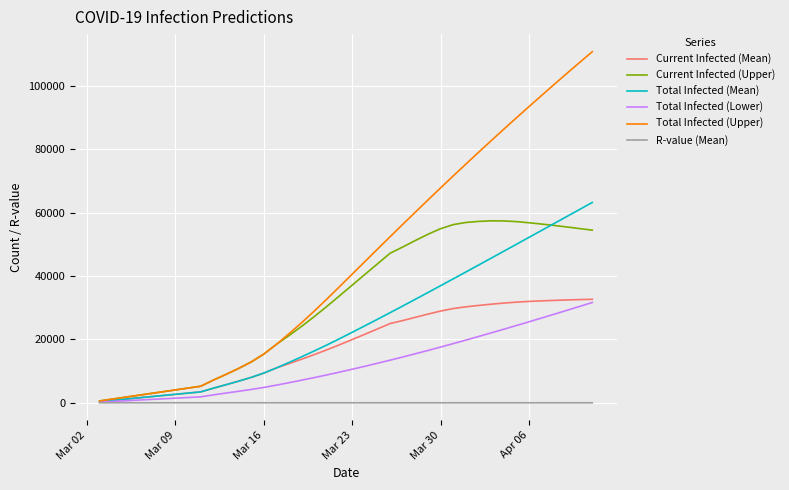

Which series has the largest total across all categories?

Total Infected (Upper)